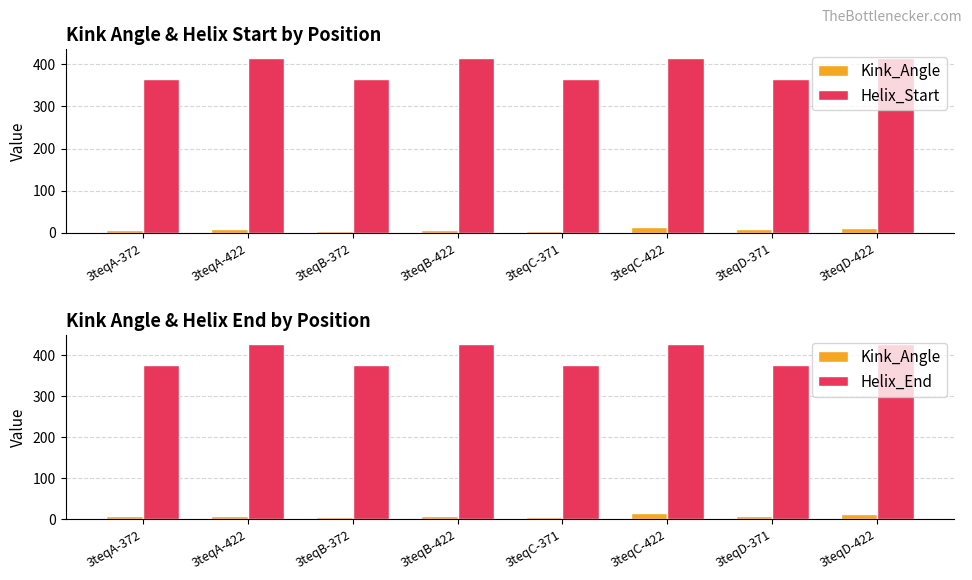

Rank the series at 3teqA-372 from lowest to highest value.

Kink_Angle, Helix_Start, Helix_End